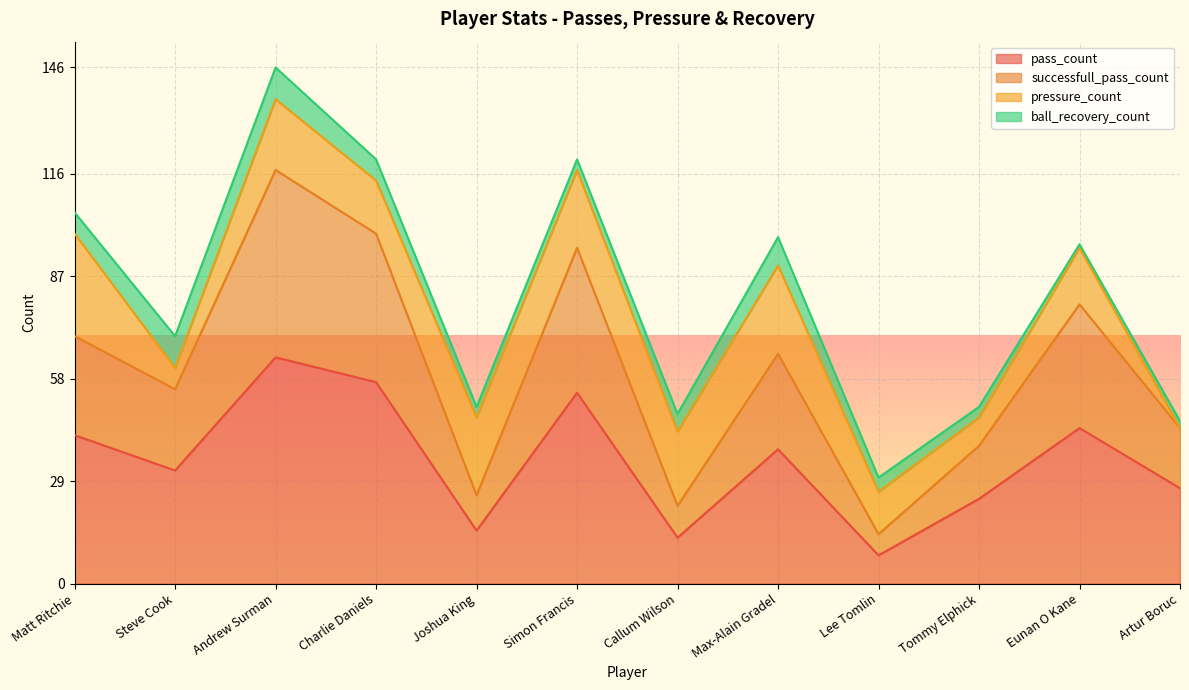

True or false: pass_count and successfull_pass_count cross at least once.

False